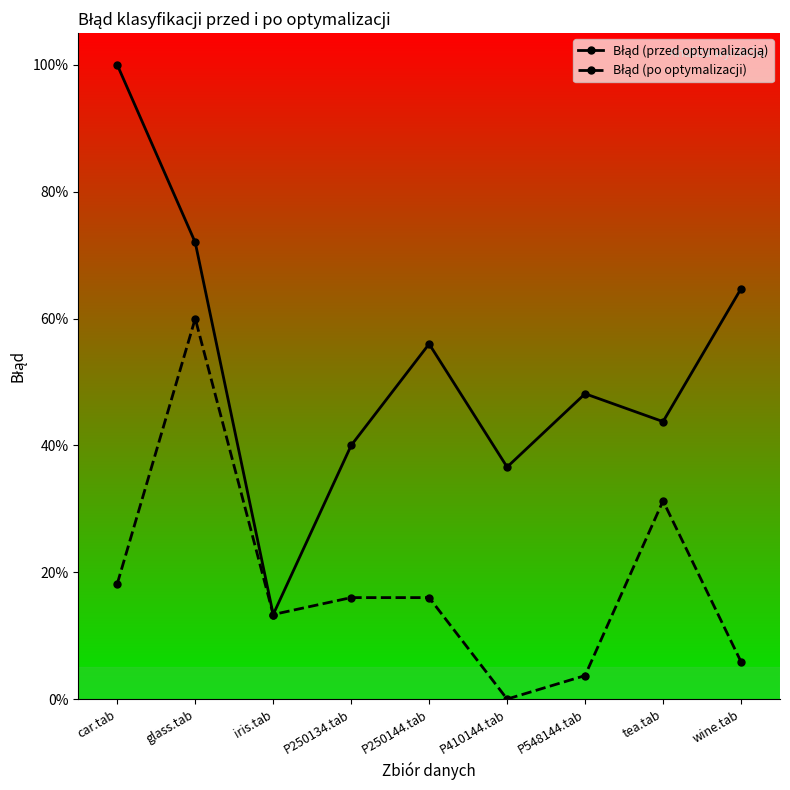

Is it true that Błąd (po optymalizacji) equals 0.3 at tea.tab?

True